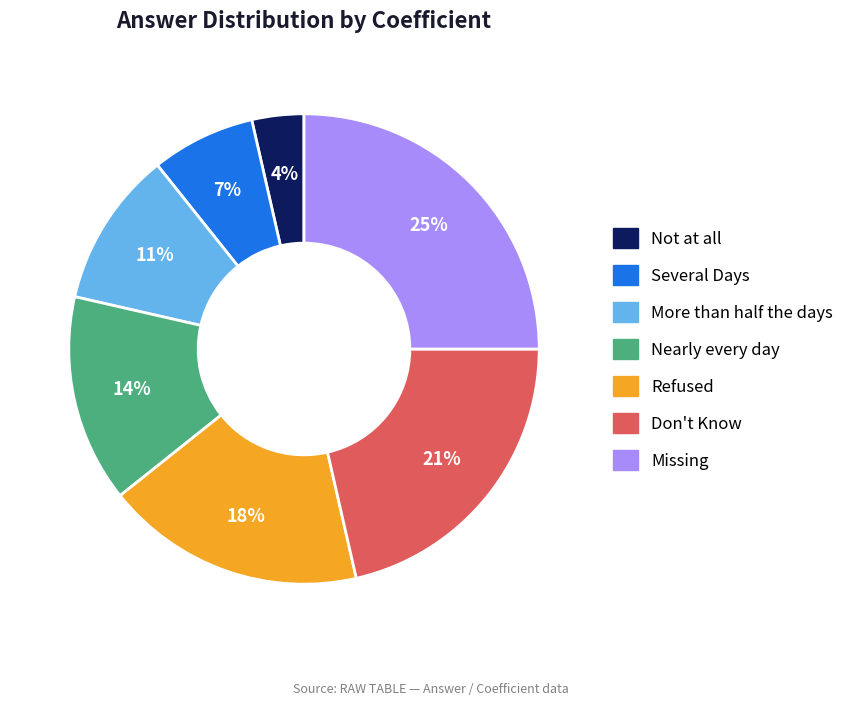

What is the ratio of the value at Nearly every day to the value at Missing?

0.6